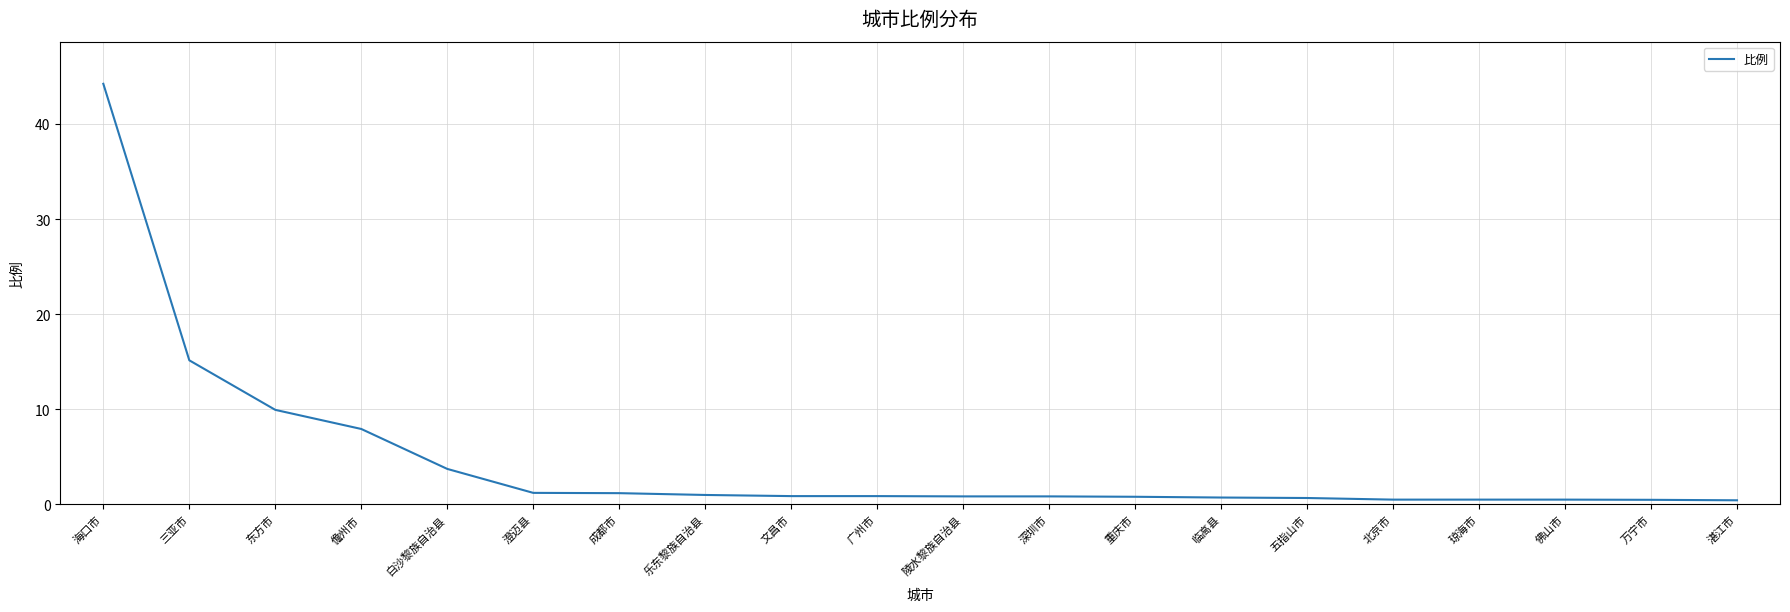

What is the difference between the second highest and minimum values?

14.7